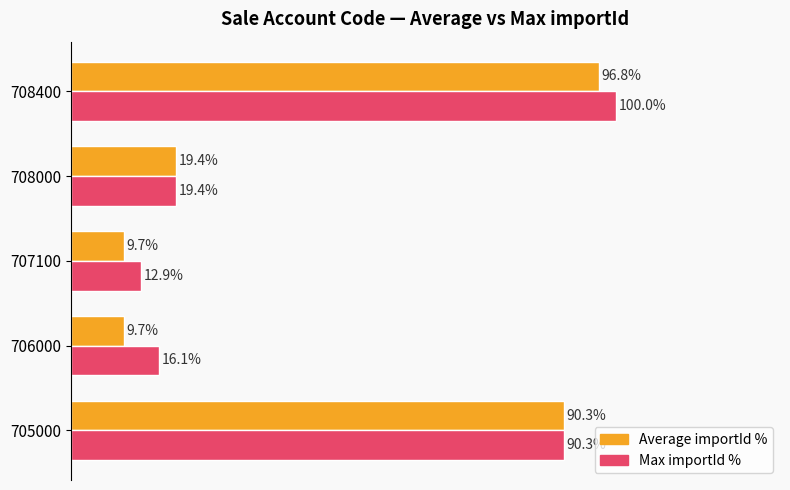

Which series has the largest total across all categories?

Max importId %